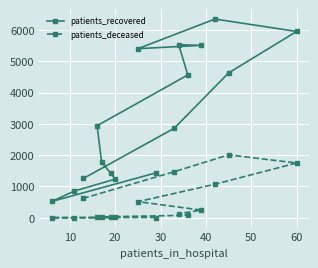

What is the average value of the patients_recovered series?

3262